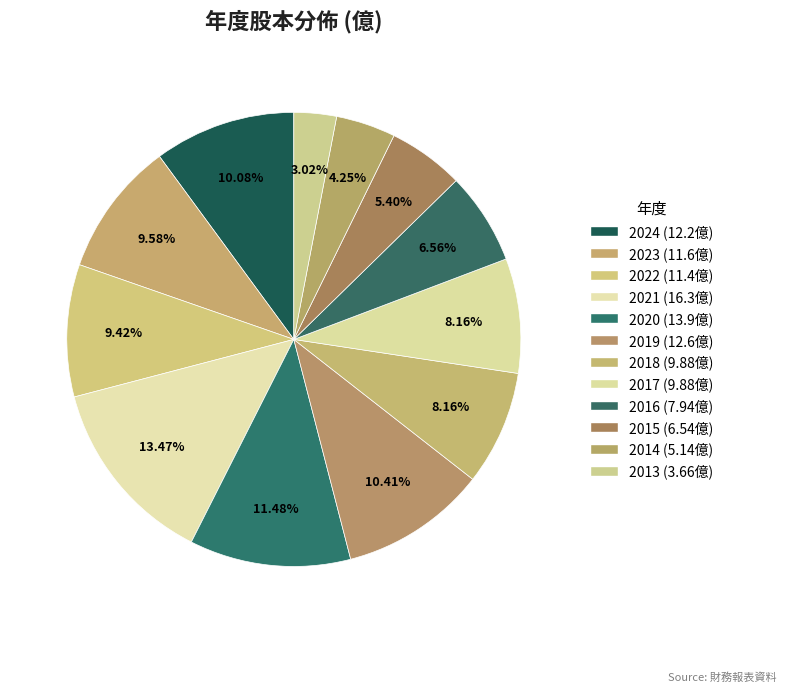

To the nearest percent, what is the combined percentage of 2022 and 2015?

15%